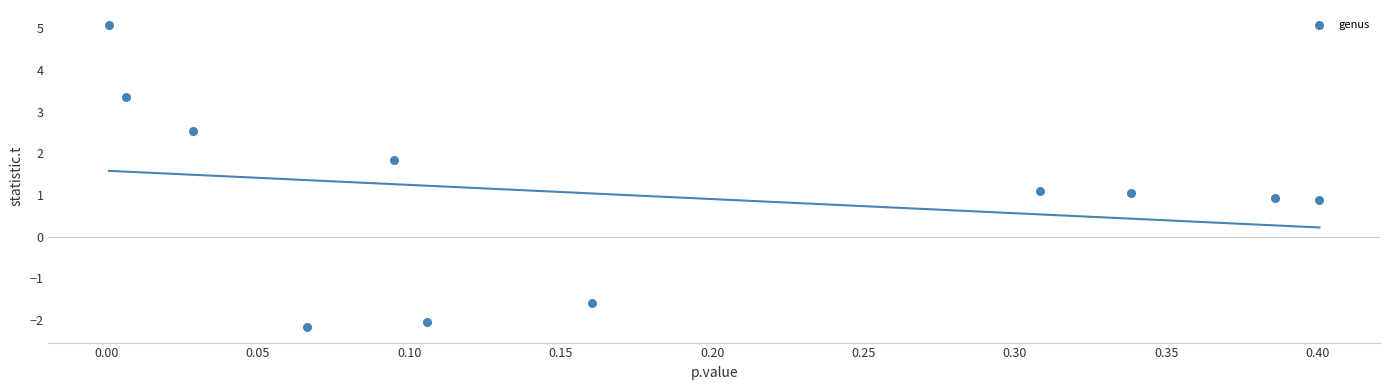

What is the average Y value?

1.0